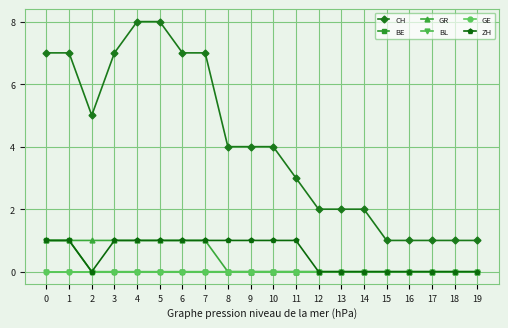

What is the value of the CH point at the 6th from the left?

8